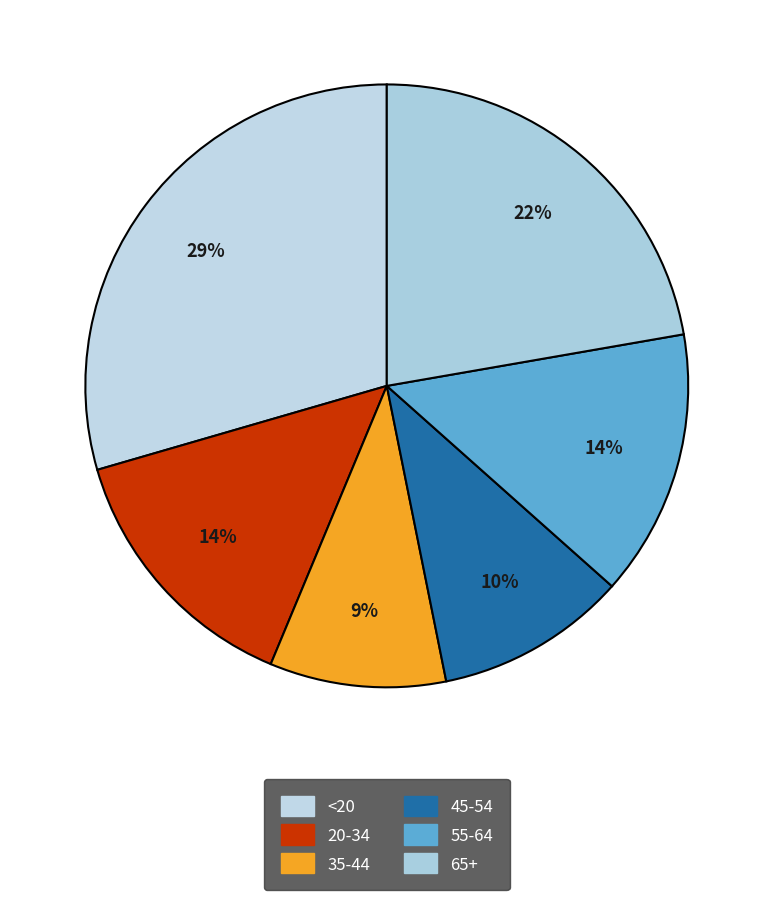

To the nearest percent, what is the average slice percentage?

17%